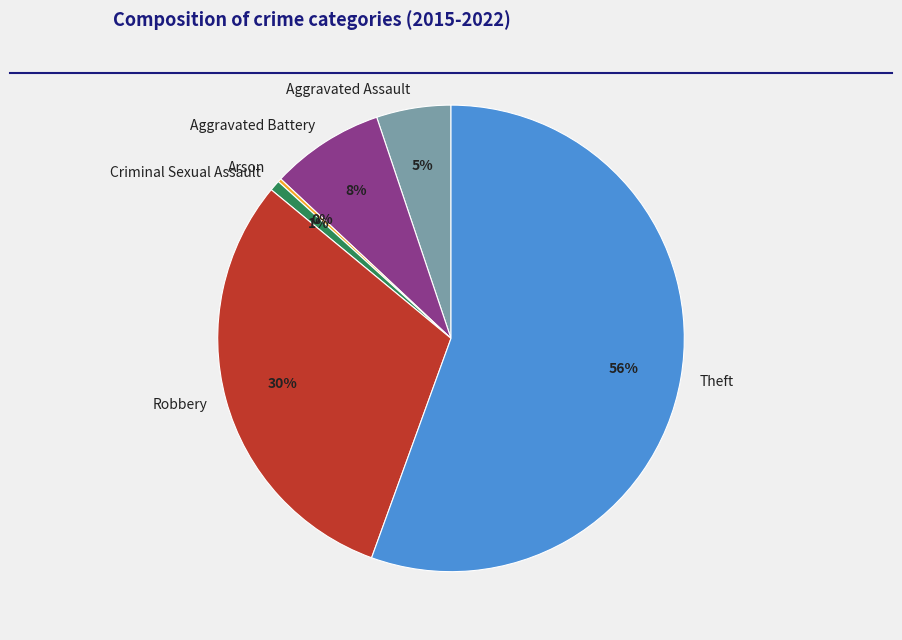

Does Theft represent more than half of the total?

Yes